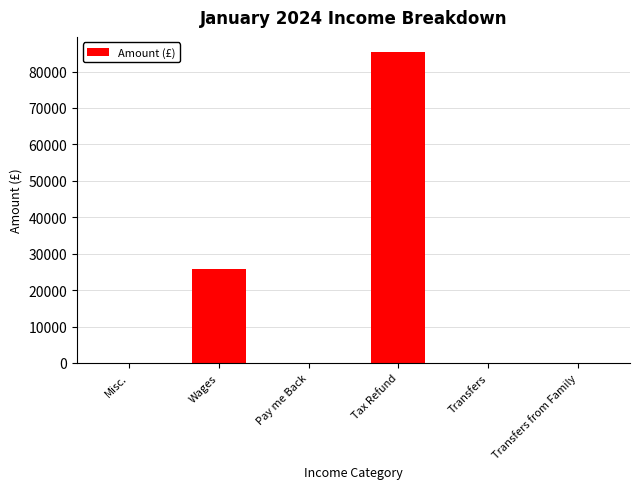

Which has a higher value, Wages or Misc.?

Wages